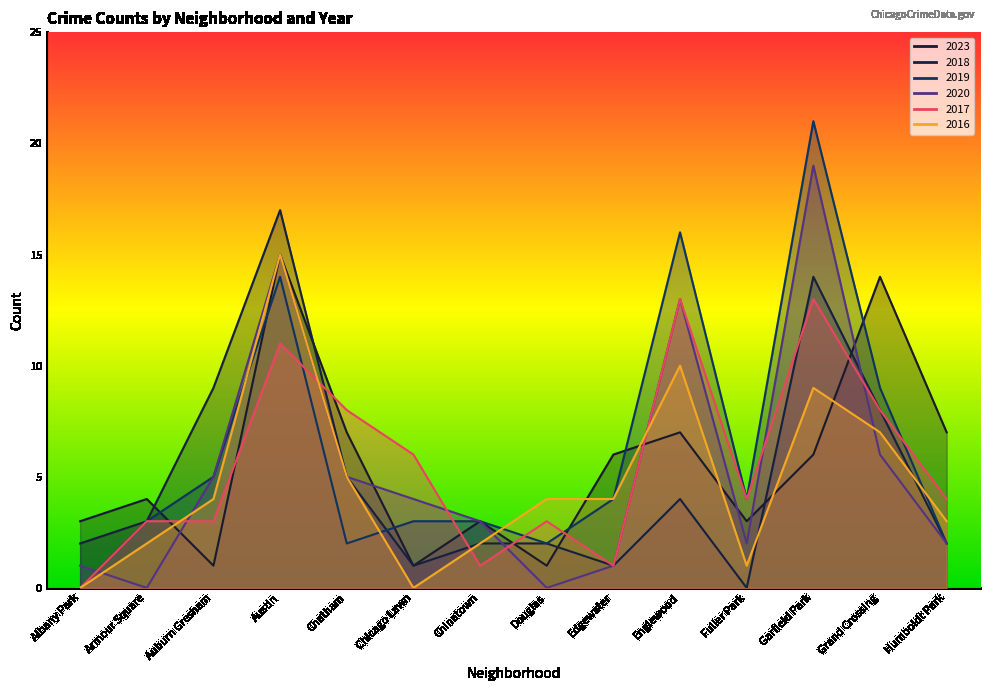

How many values in the 2018 series exceed 3?

6